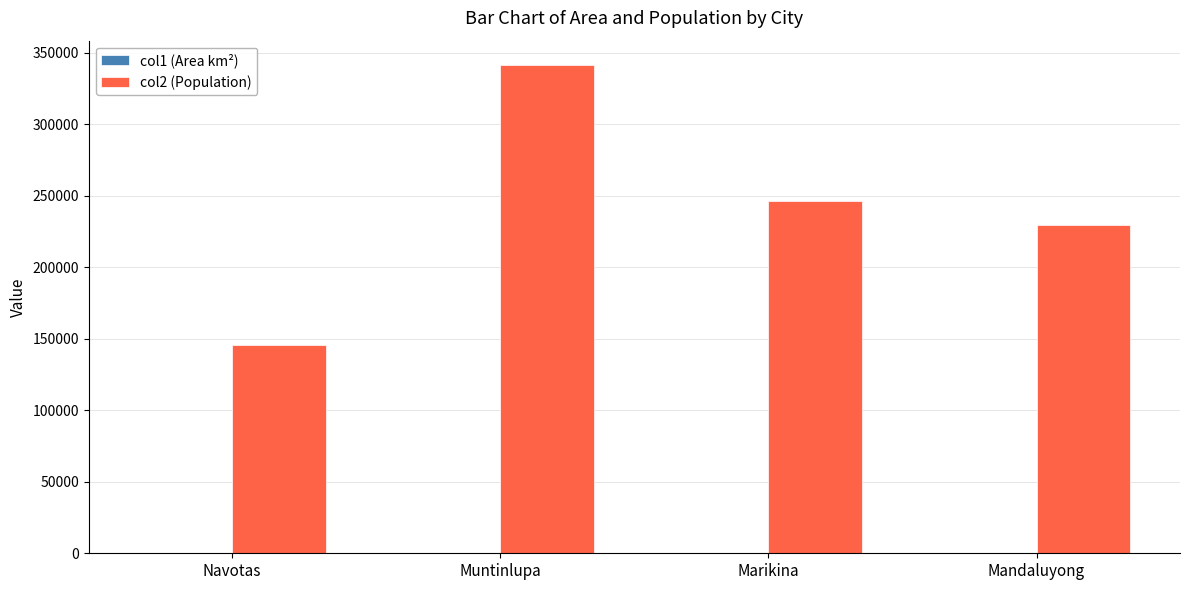

What is the maximum value shown in the chart?

341511.0